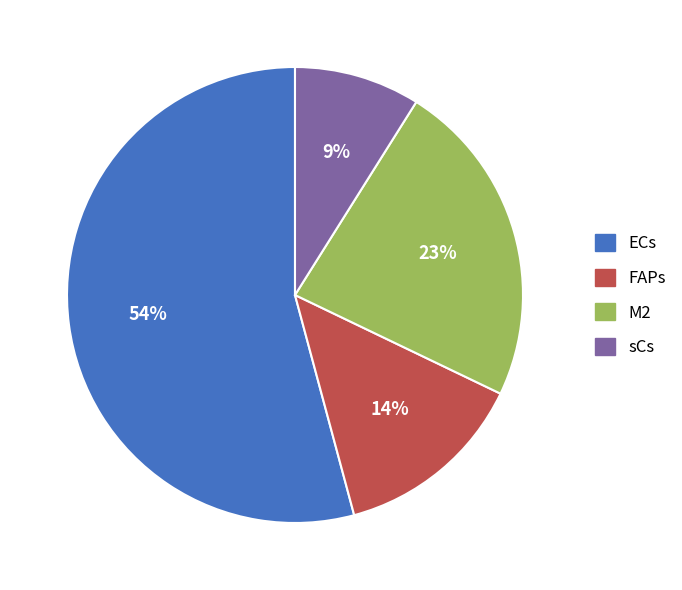

The M2 slice represents 35% of the pie. True or false?

False